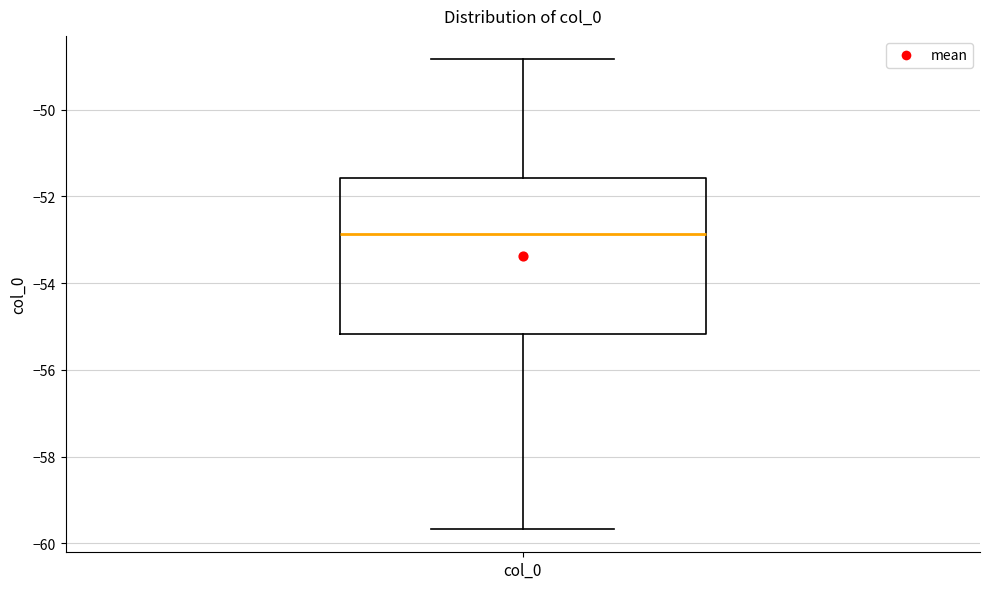

Where does the upper whisker of the box for col_0 end on the y-axis? The values are not printed on the chart, so give them approximately, as read against the axis.

-48.8